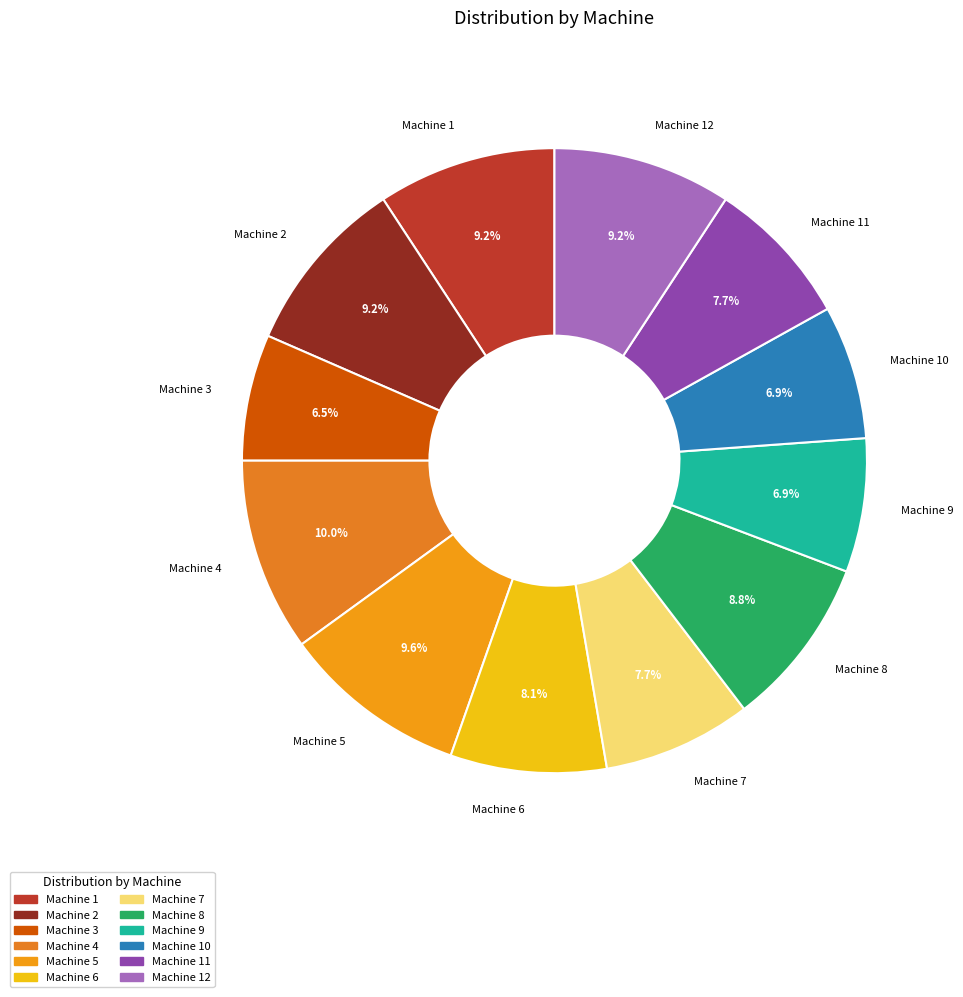

How many segments does this pie chart have?

12